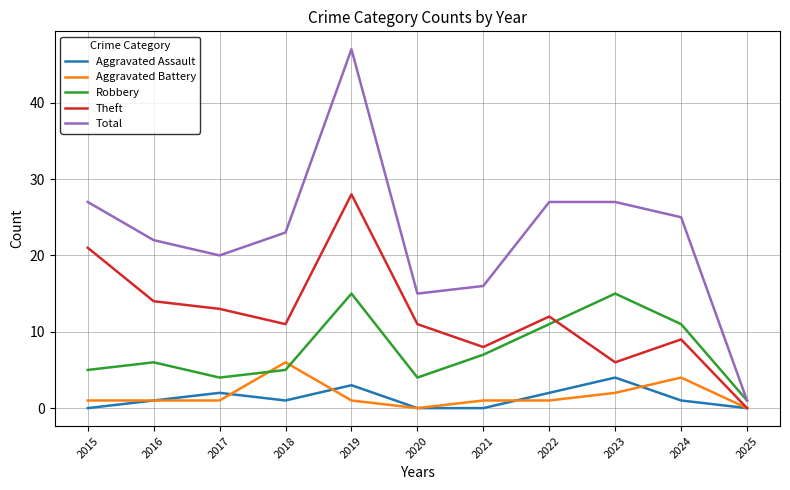

Reading left to right, transcribe all the data shown in this chart.

Aggravated Assault: 2015=0	2016=1	2017=2	2018=1	2019=3	2020=0	2021=0	2022=2	2023=4	2024=1	2025=0
Aggravated Battery: 2015=1	2016=1	2017=1	2018=6	2019=1	2020=0	2021=1	2022=1	2023=2	2024=4	2025=0
Robbery: 2015=5	2016=6	2017=4	2018=5	2019=15	2020=4	2021=7	2022=11	2023=15	2024=11	2025=1
Theft: 2015=21	2016=14	2017=13	2018=11	2019=28	2020=11	2021=8	2022=12	2023=6	2024=9	2025=0
Total: 2015=27	2016=22	2017=20	2018=23	2019=47	2020=15	2021=16	2022=27	2023=27	2024=25	2025=1